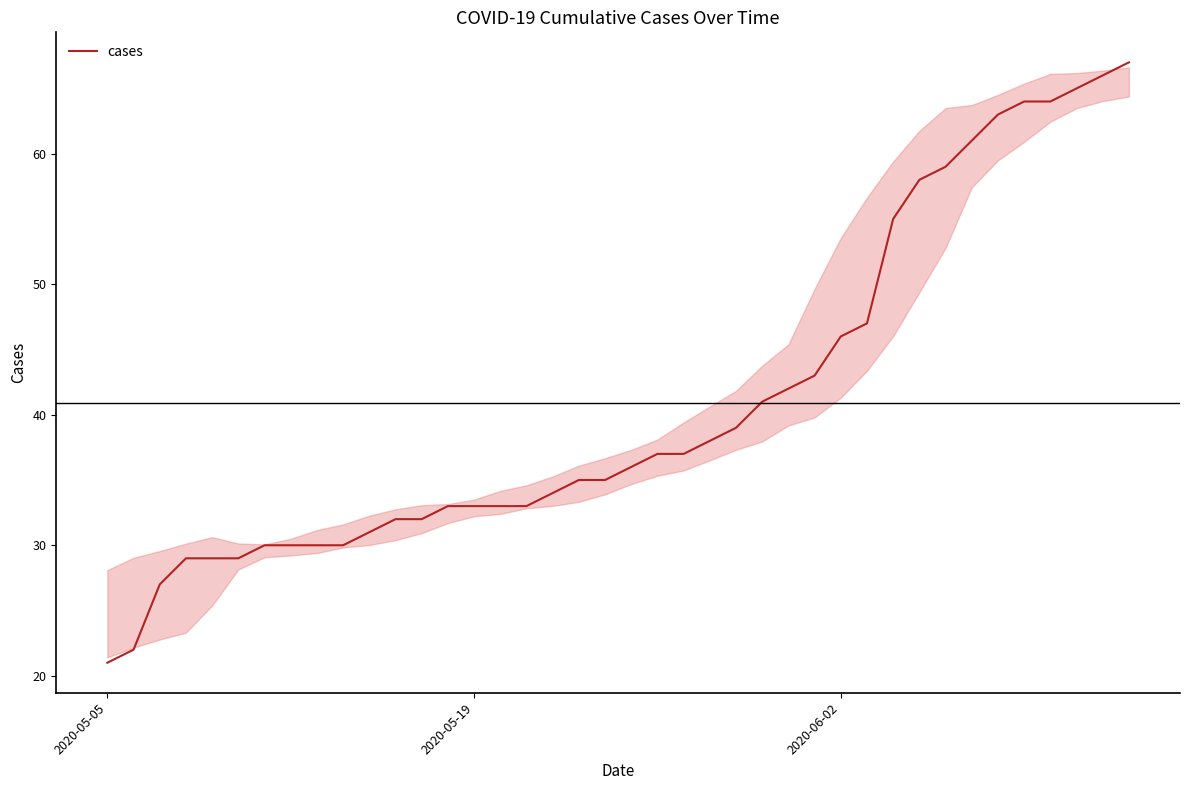

How many categories are shown in the chart?

40